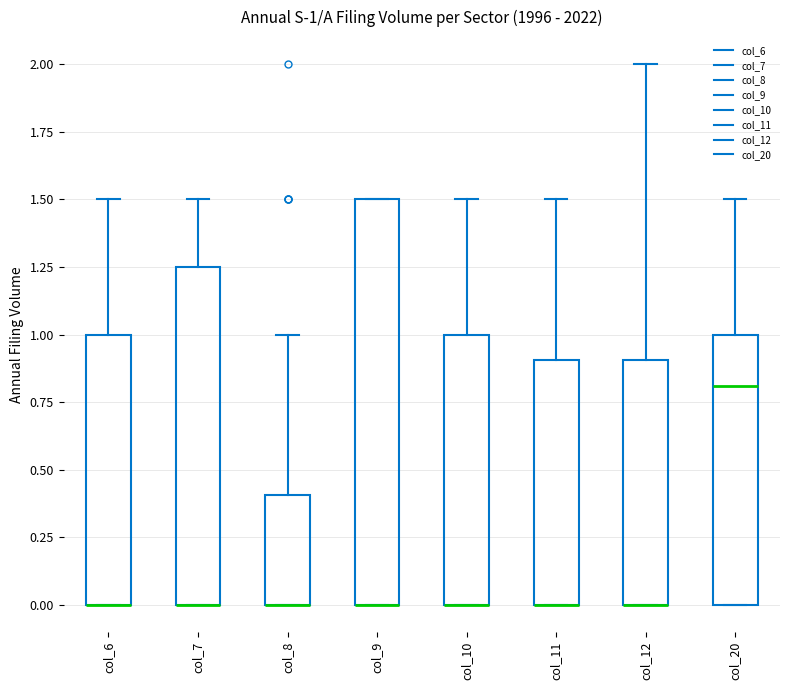

Which box is the tallest, from its lower edge to its upper edge?

col_9